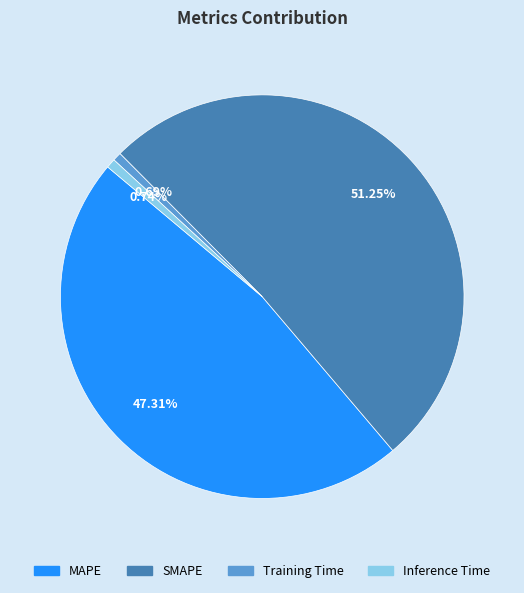

To the nearest percent, what is the difference between the largest and smallest slice percentages?

51%